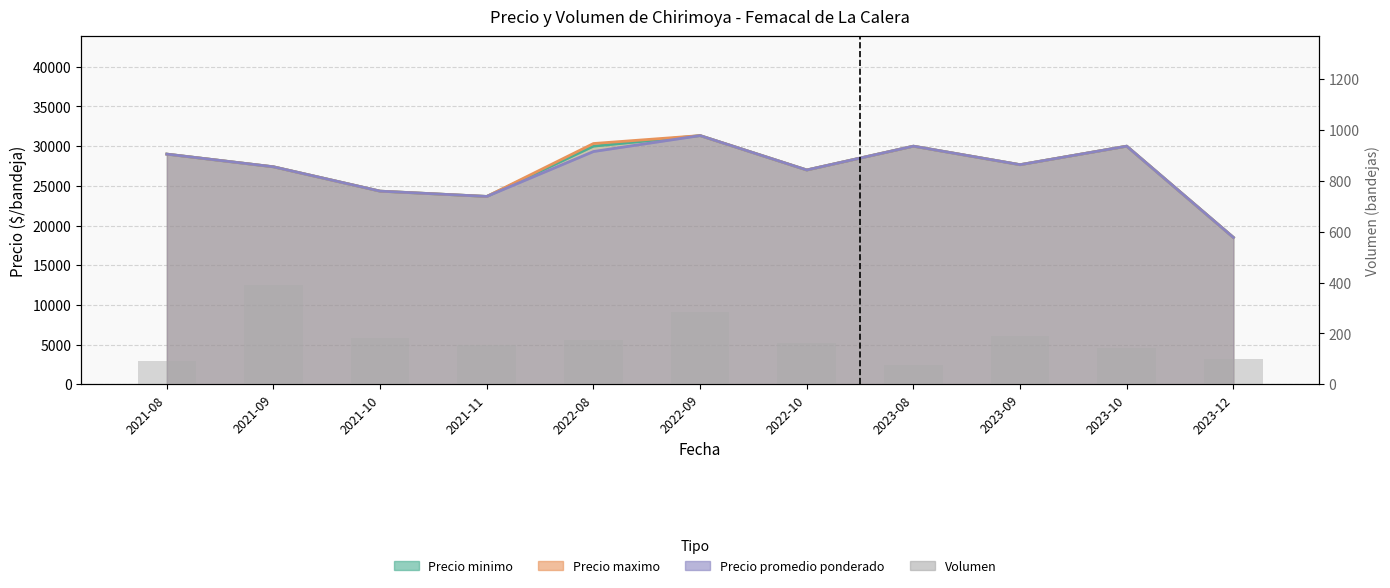

What is the difference between the maximum and minimum values?

315